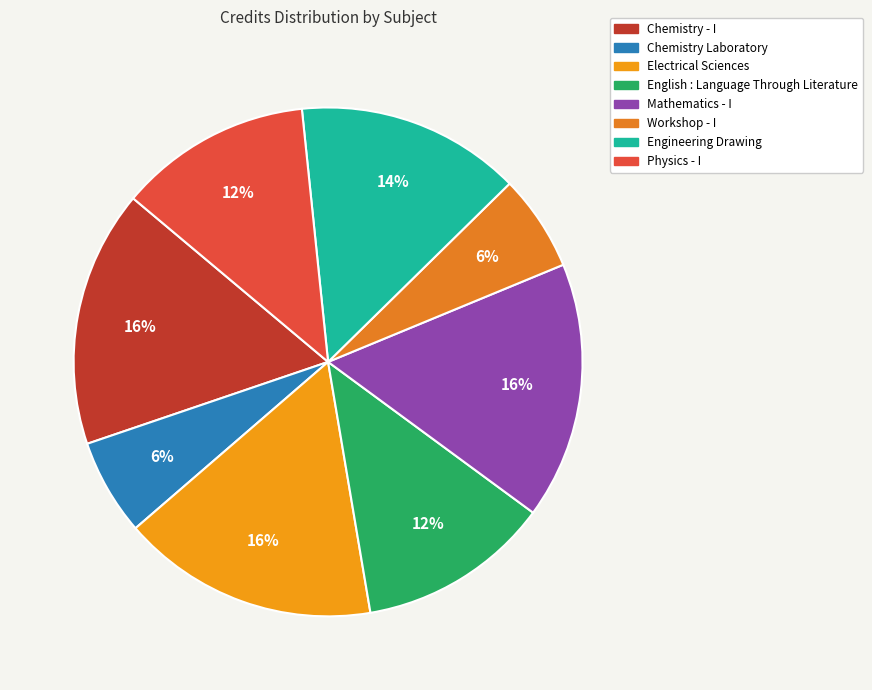

How many segments does this pie chart have?

8